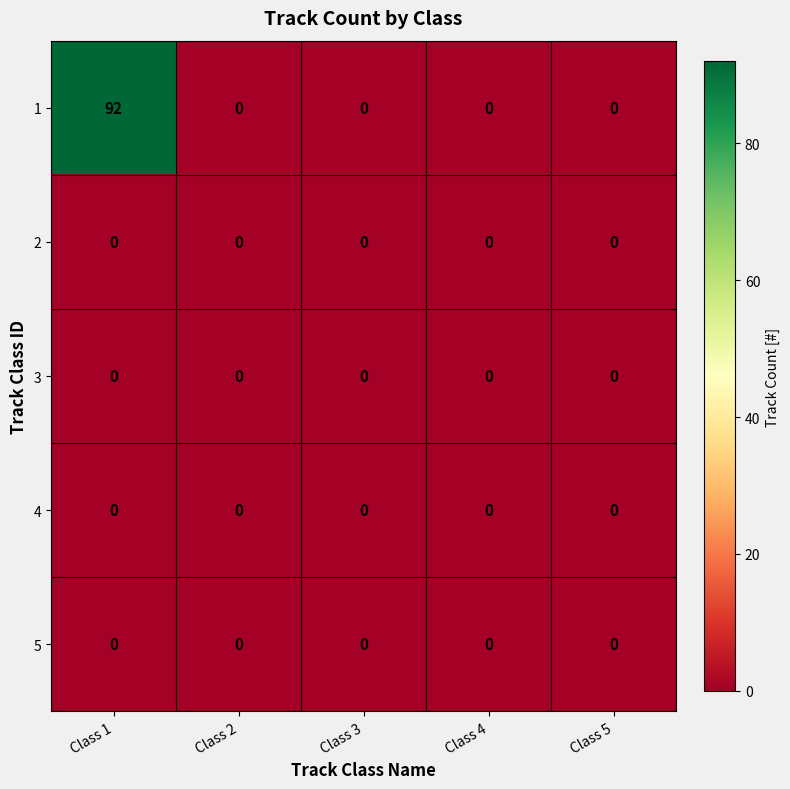

How many categories are shown in the chart?

5